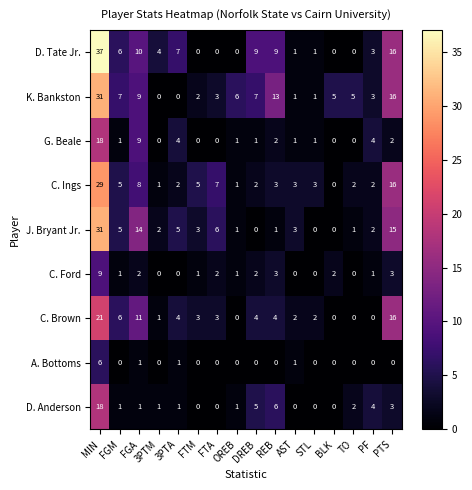

Which category has the highest value in the C. Ford series?

MIN